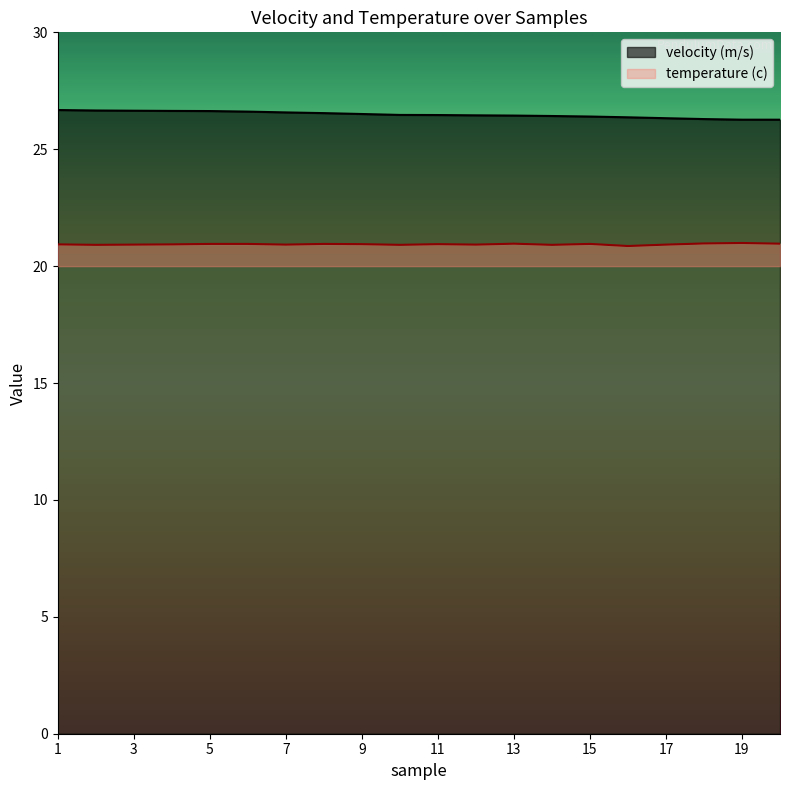

Does the chart display data point markers on the line(s)?

No